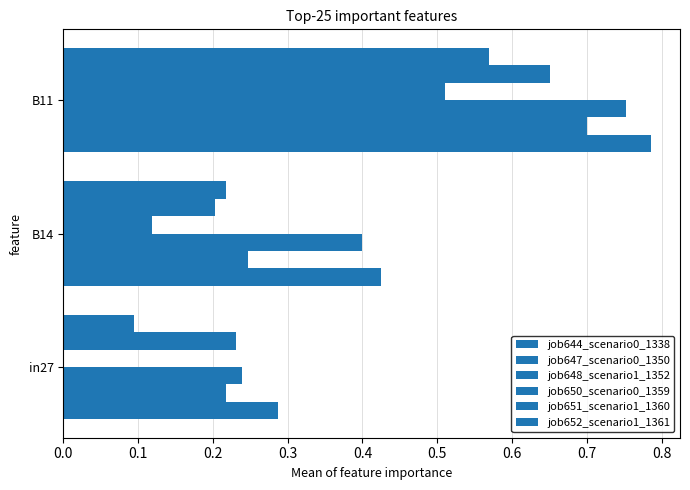

How many series are shown in this chart?

6